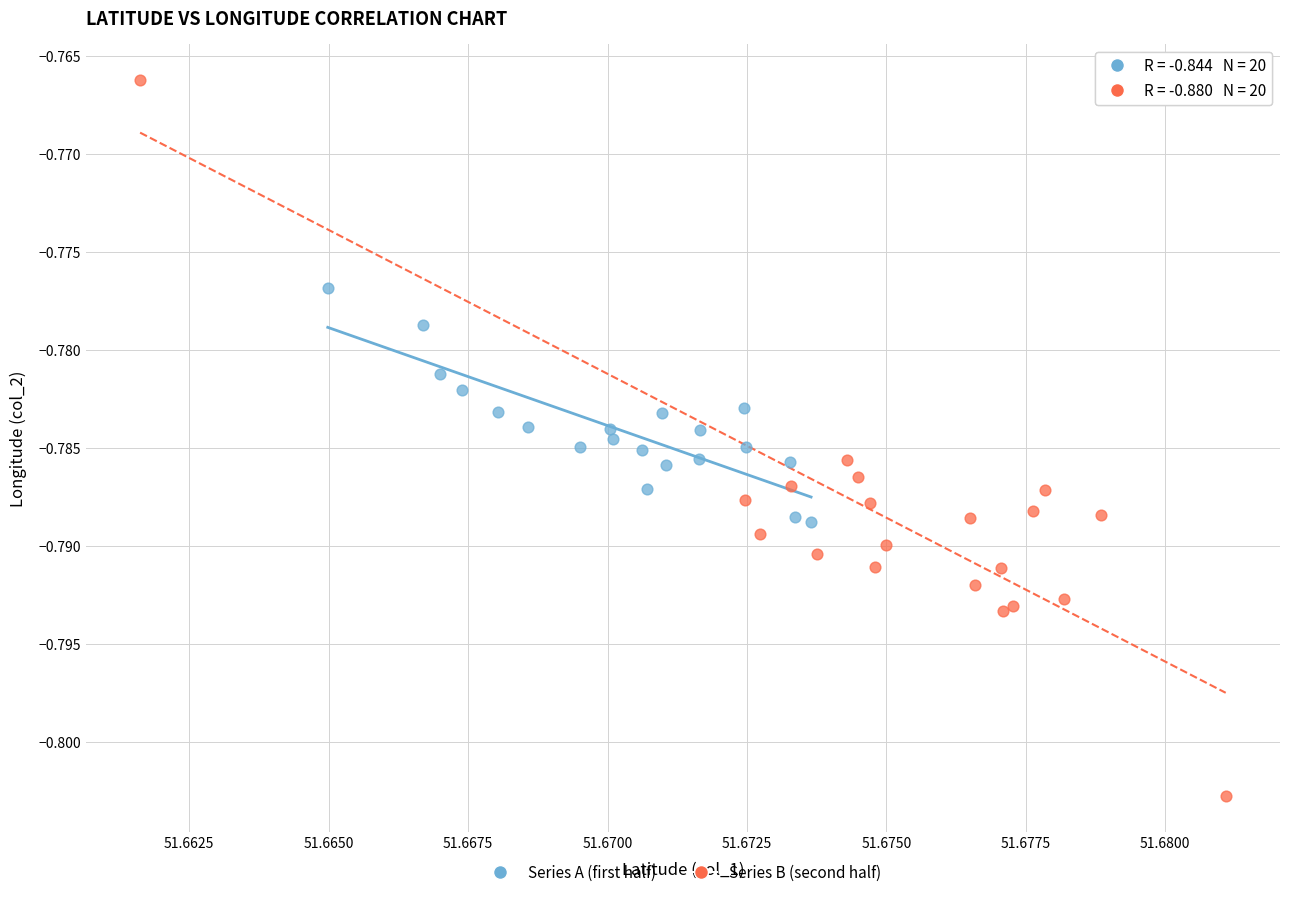

Which series reaches the minimum Y coordinate?

Series B (second half)